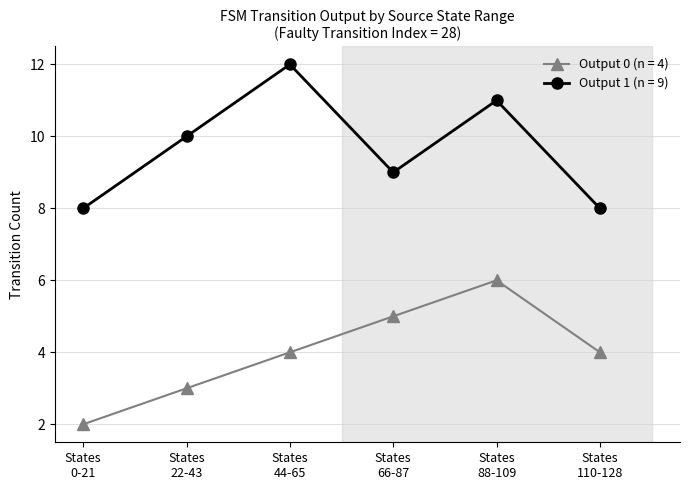

Which series has the largest total across all categories?

Output 1 (n = 9)